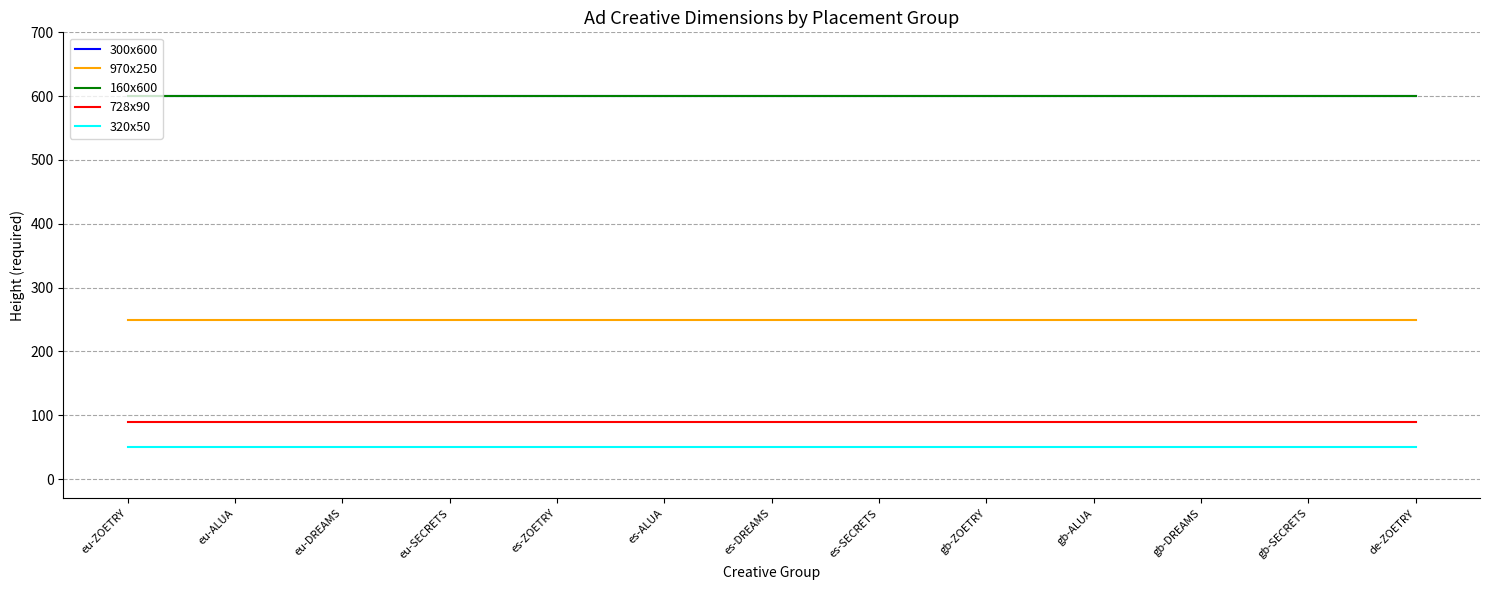

Reading left to right, transcribe all the data shown in this chart.

300x600: 600	600	600	600	600	600	600	600	600	600	600	600	600
970x250: 250	250	250	250	250	250	250	250	250	250	250	250	250
160x600: 600	600	600	600	600	600	600	600	600	600	600	600	600
728x90: 90	90	90	90	90	90	90	90	90	90	90	90	90
320x50: 50	50	50	50	50	50	50	50	50	50	50	50	50